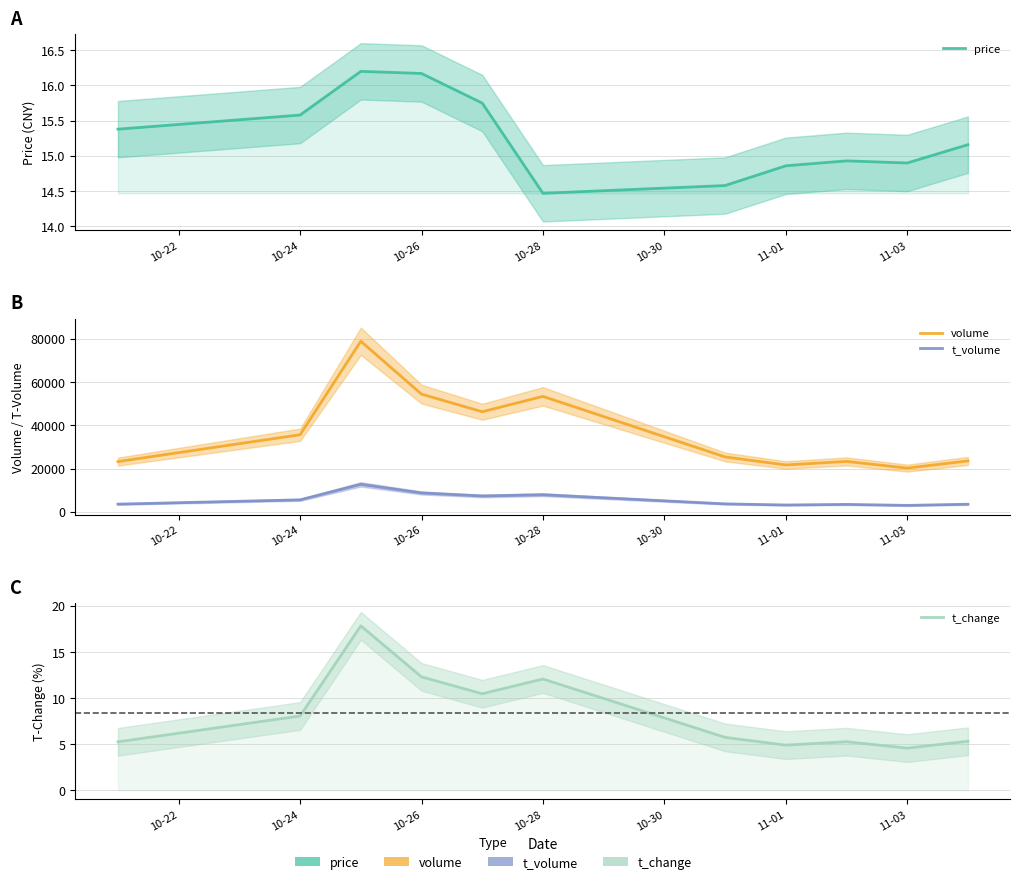

True or false: volume and t_volume intersect in this chart.

False